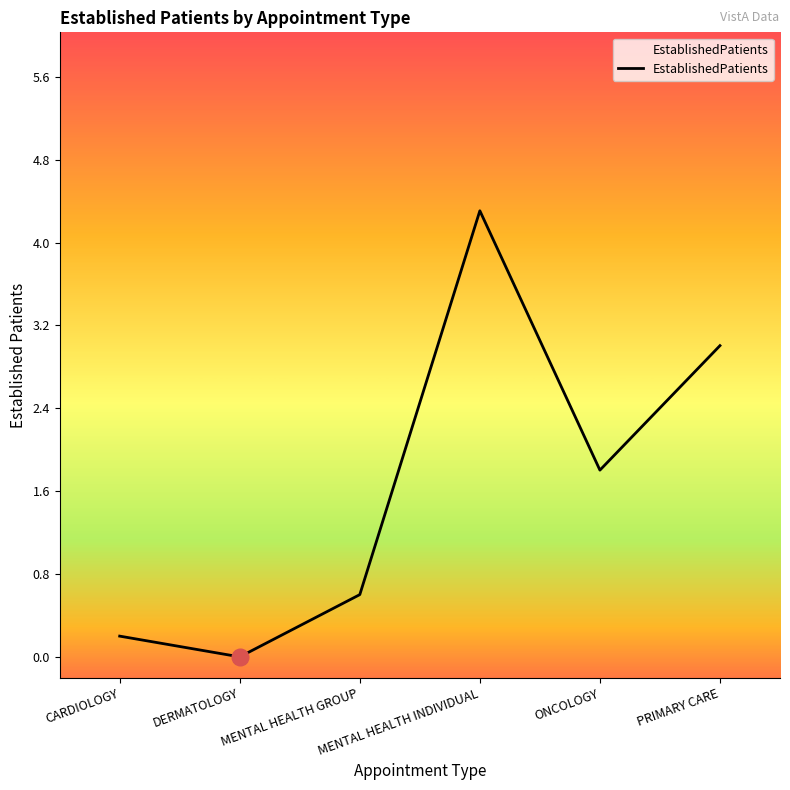

What is the maximum value shown in the chart?

4.3